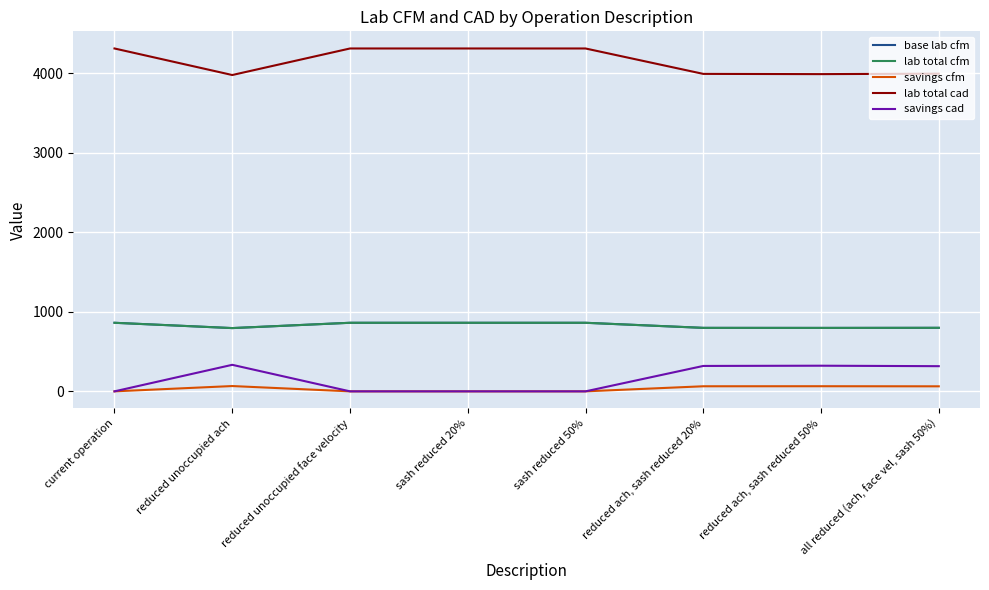

What position from the left is current operation?

1